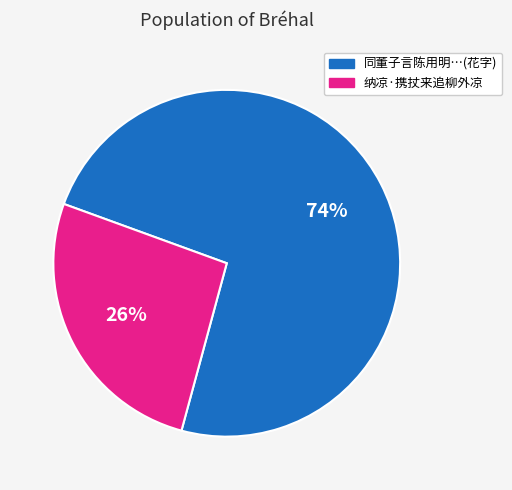

To the nearest percent, what is the average slice percentage?

50%